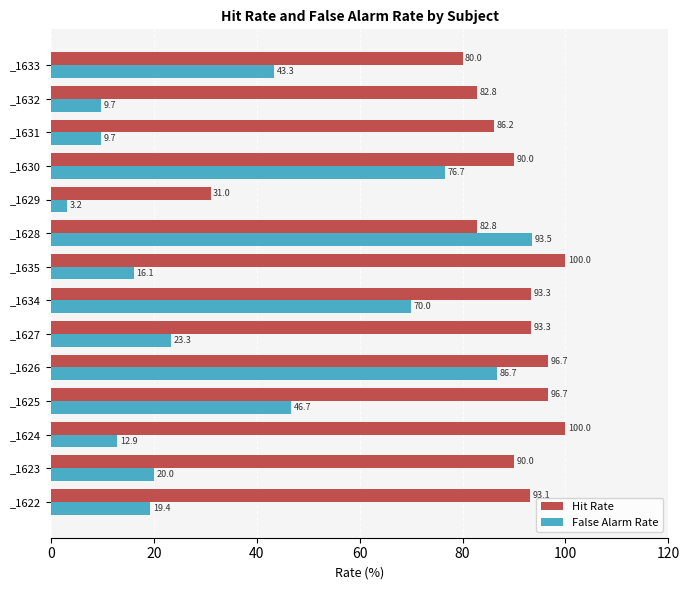

At _1632, list the series in order from largest to smallest.

Hit Rate, False Alarm Rate